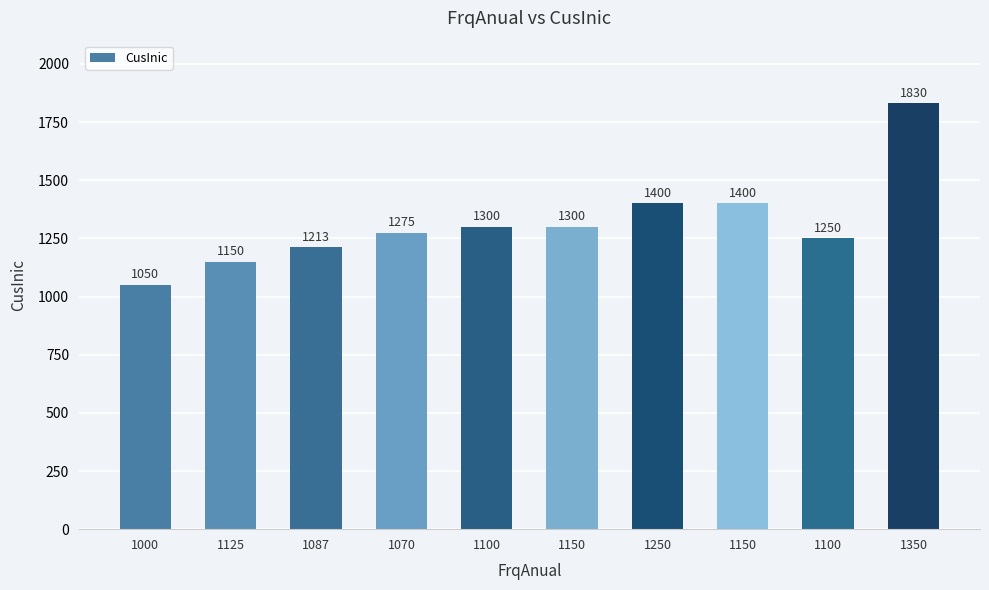

Rank the categories by value from highest to lowest.

1350, 1250, 1150, 1100, 1150, 1070, 1100, 1087, 1125, 1000